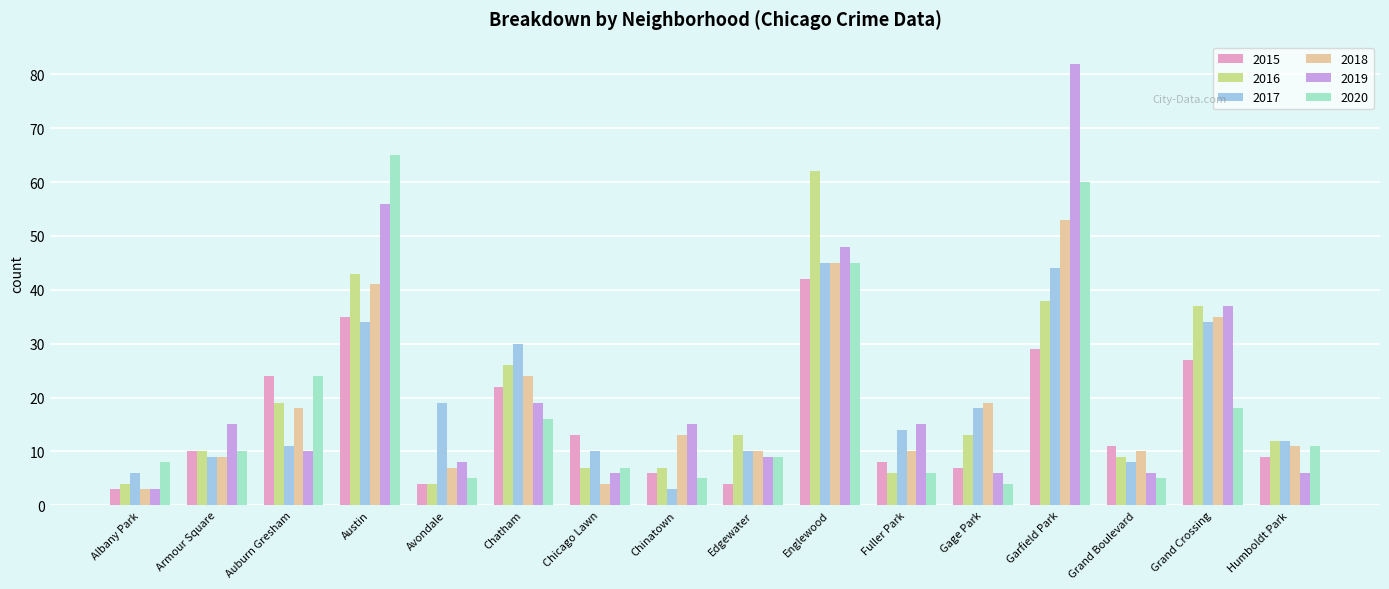

Reading right to left, list all the values displayed in this chart.

2015: Humboldt Park=9	Grand Crossing=27	Grand Boulevard=11	Garfield Park=29	Gage Park=7	Fuller Park=8	Englewood=42	Edgewater=4	Chinatown=6	Chicago Lawn=13	Chatham=22	Avondale=4	Austin=35	Auburn Gresham=24	Armour Square=10	Albany Park=3
2016: Humboldt Park=12	Grand Crossing=37	Grand Boulevard=9	Garfield Park=38	Gage Park=13	Fuller Park=6	Englewood=62	Edgewater=13	Chinatown=7	Chicago Lawn=7	Chatham=26	Avondale=4	Austin=43	Auburn Gresham=19	Armour Square=10	Albany Park=4
2017: Humboldt Park=12	Grand Crossing=34	Grand Boulevard=8	Garfield Park=44	Gage Park=18	Fuller Park=14	Englewood=45	Edgewater=10	Chinatown=3	Chicago Lawn=10	Chatham=30	Avondale=19	Austin=34	Auburn Gresham=11	Armour Square=9	Albany Park=6
2018: Humboldt Park=11	Grand Crossing=35	Grand Boulevard=10	Garfield Park=53	Gage Park=19	Fuller Park=10	Englewood=45	Edgewater=10	Chinatown=13	Chicago Lawn=4	Chatham=24	Avondale=7	Austin=41	Auburn Gresham=18	Armour Square=9	Albany Park=3
2019: Humboldt Park=6	Grand Crossing=37	Grand Boulevard=6	Garfield Park=82	Gage Park=6	Fuller Park=15	Englewood=48	Edgewater=9	Chinatown=15	Chicago Lawn=6	Chatham=19	Avondale=8	Austin=56	Auburn Gresham=10	Armour Square=15	Albany Park=3
2020: Humboldt Park=11	Grand Crossing=18	Grand Boulevard=5	Garfield Park=60	Gage Park=4	Fuller Park=6	Englewood=45	Edgewater=9	Chinatown=5	Chicago Lawn=7	Chatham=16	Avondale=5	Austin=65	Auburn Gresham=24	Armour Square=10	Albany Park=8